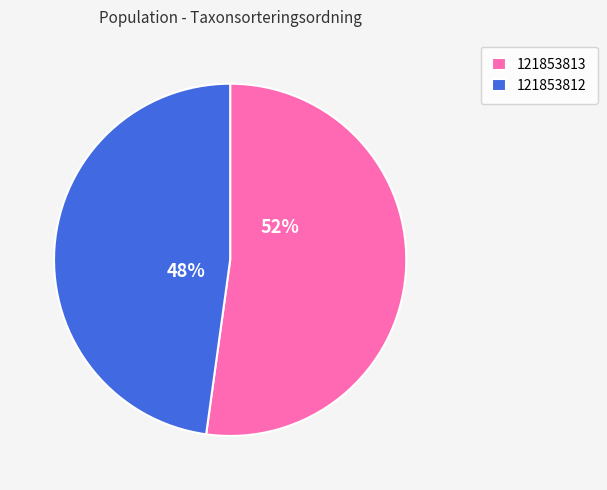

To the nearest percent, what is the difference between the largest and smallest slice percentages?

4%